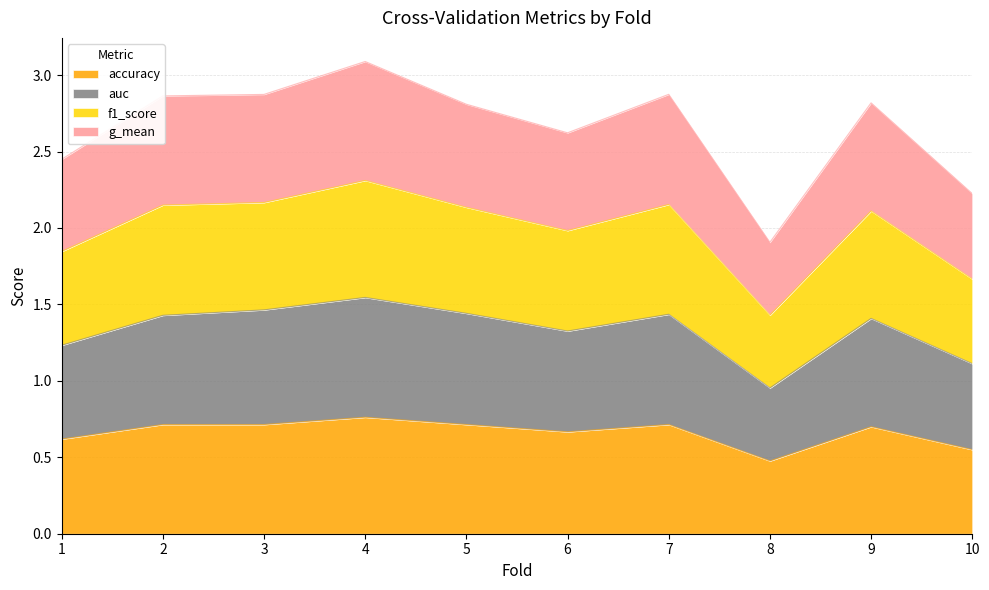

The accuracy series shows 0.5 at 8. True or false?

True